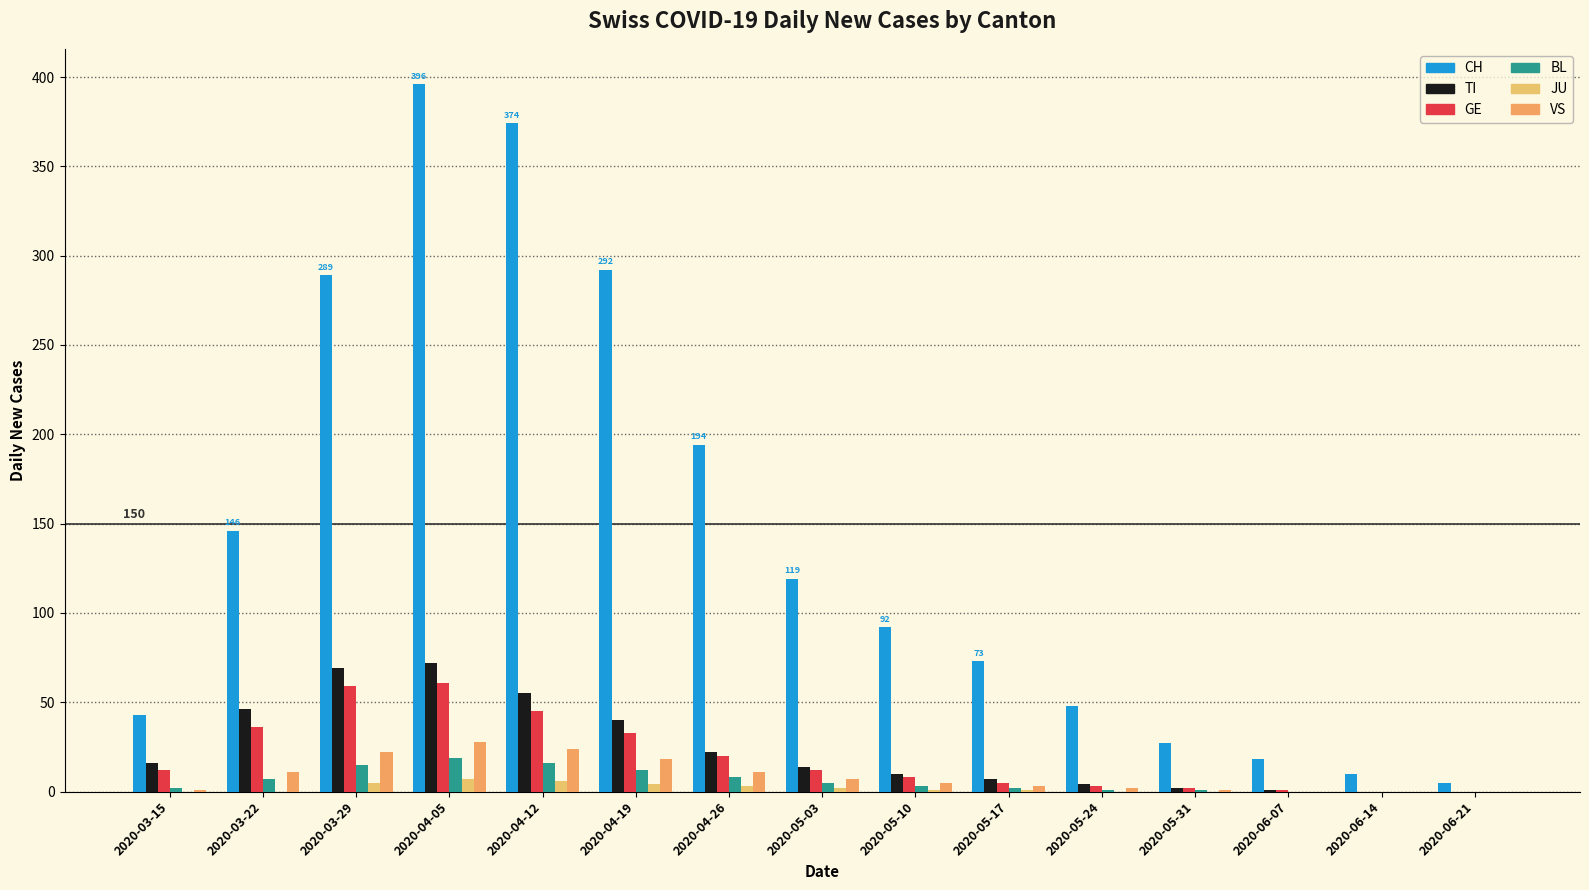

What is the value of the CH bar at the 7th from the left?

194